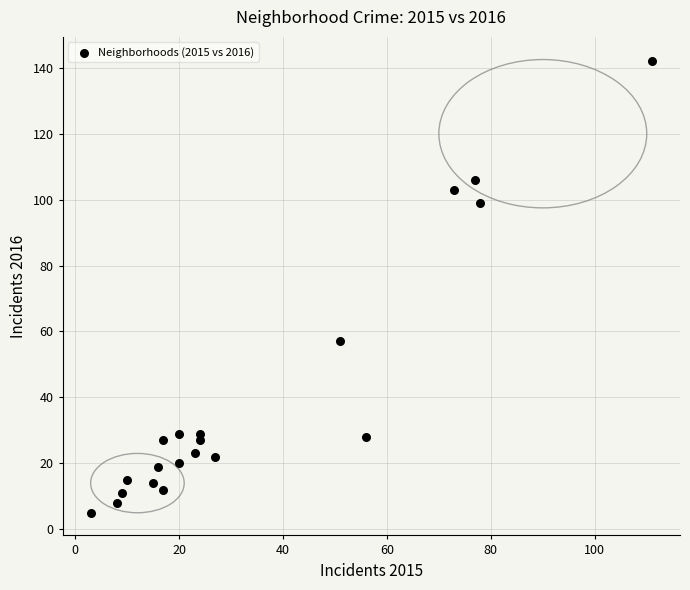

What is the range of Y values (max minus min)?

137